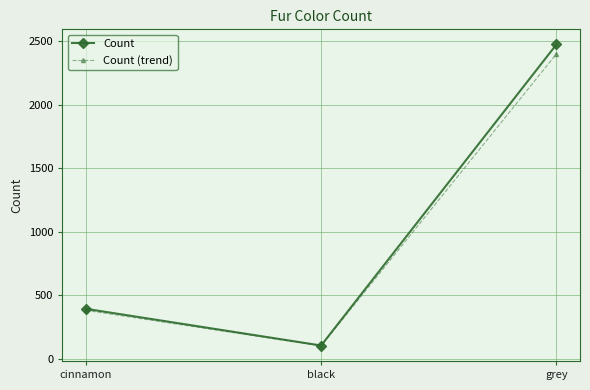

At which label does Count reach its minimum?

black